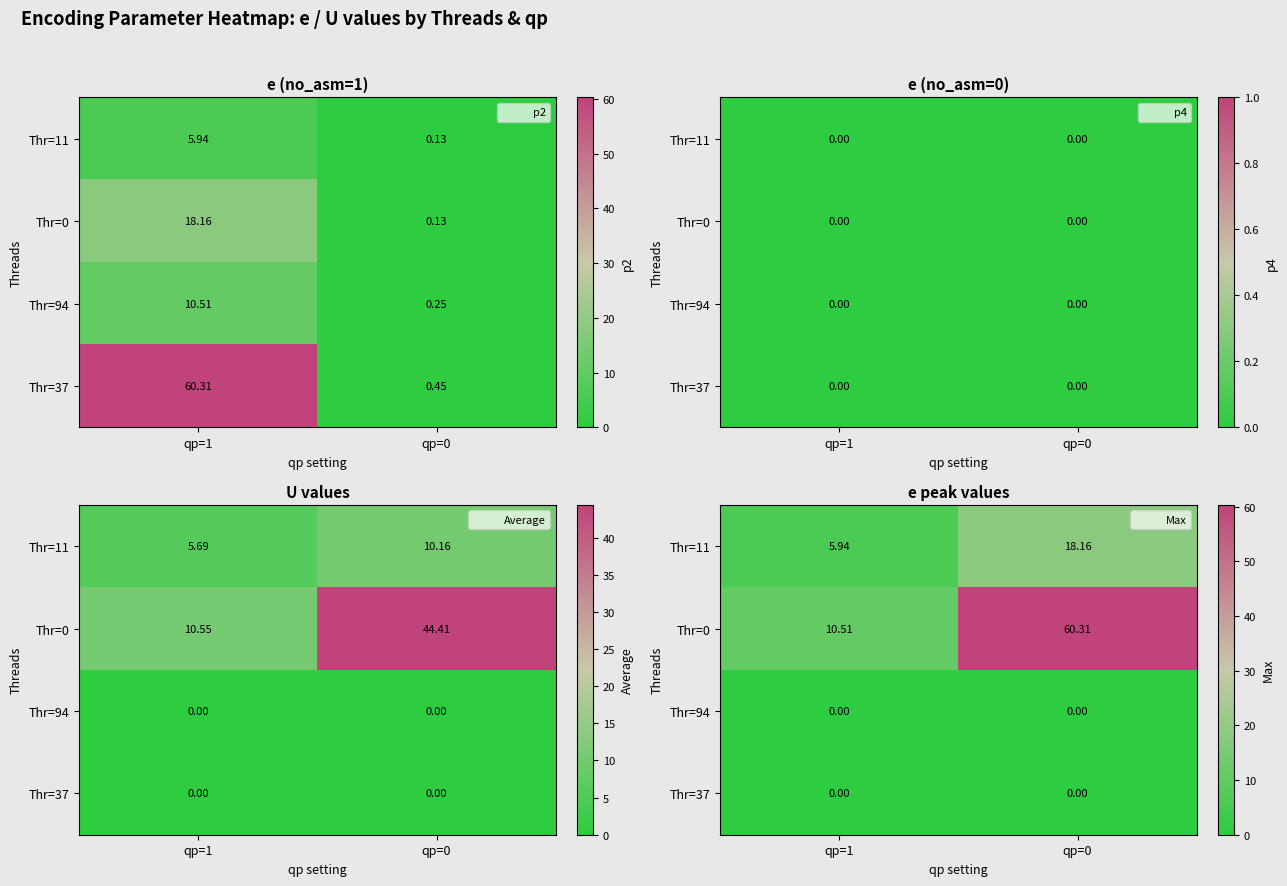

What is the sum of all Thr=0 values?

70.8